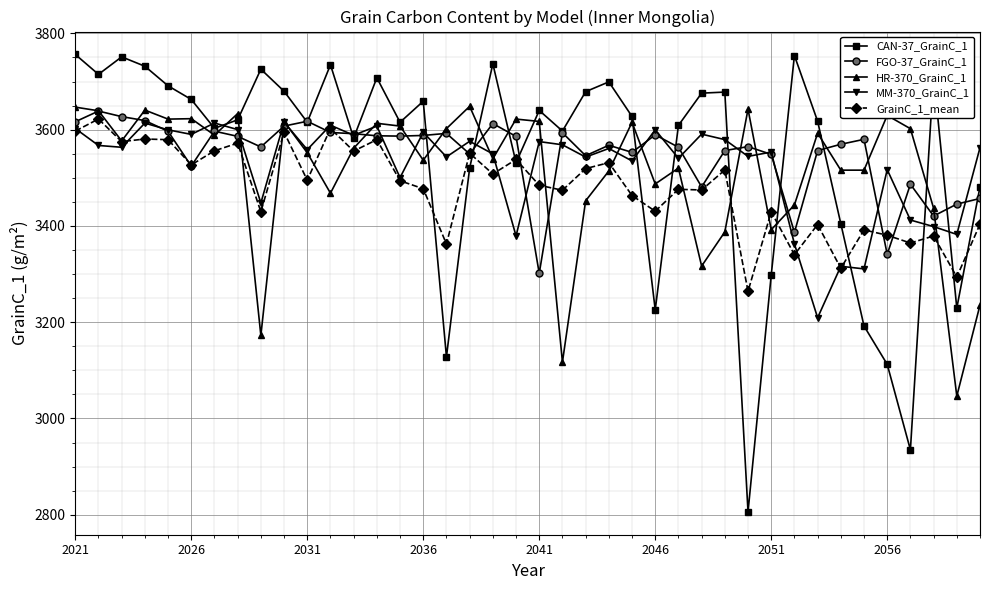

Count the number of data series in this chart.

5